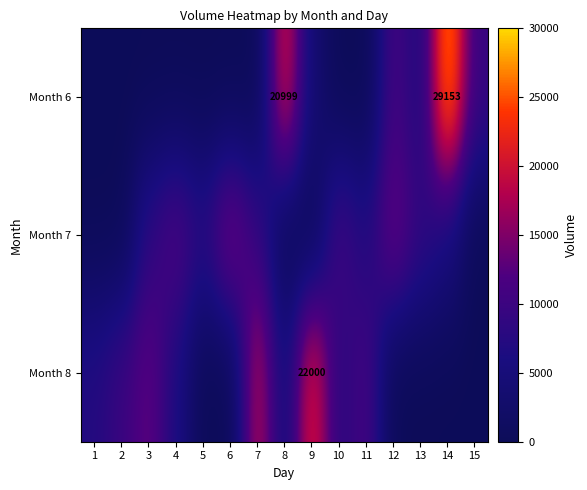

The value of Month 6 at 8 is 29446. True or false?

False